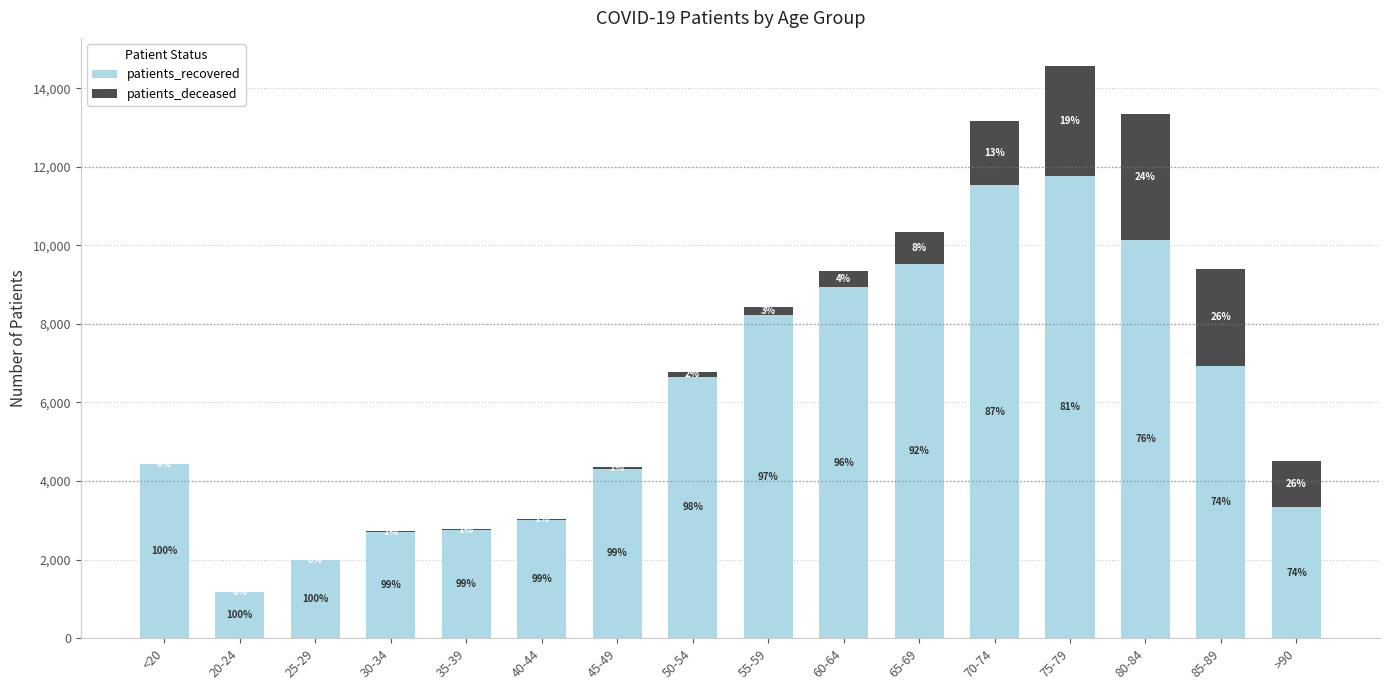

What are all the series names shown in the legend?

patients_recovered, patients_deceased